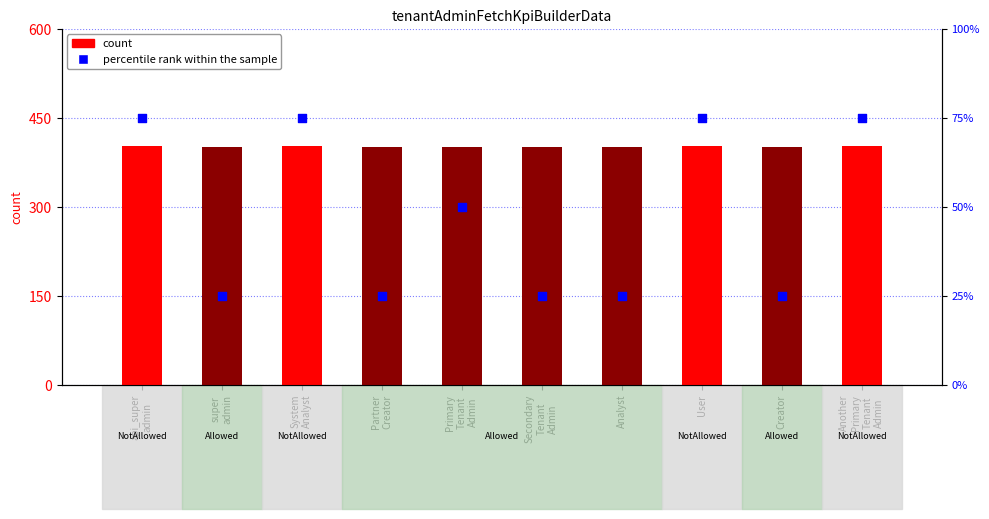

What is the total value across all series at Primary
Tenant
Admin?

451